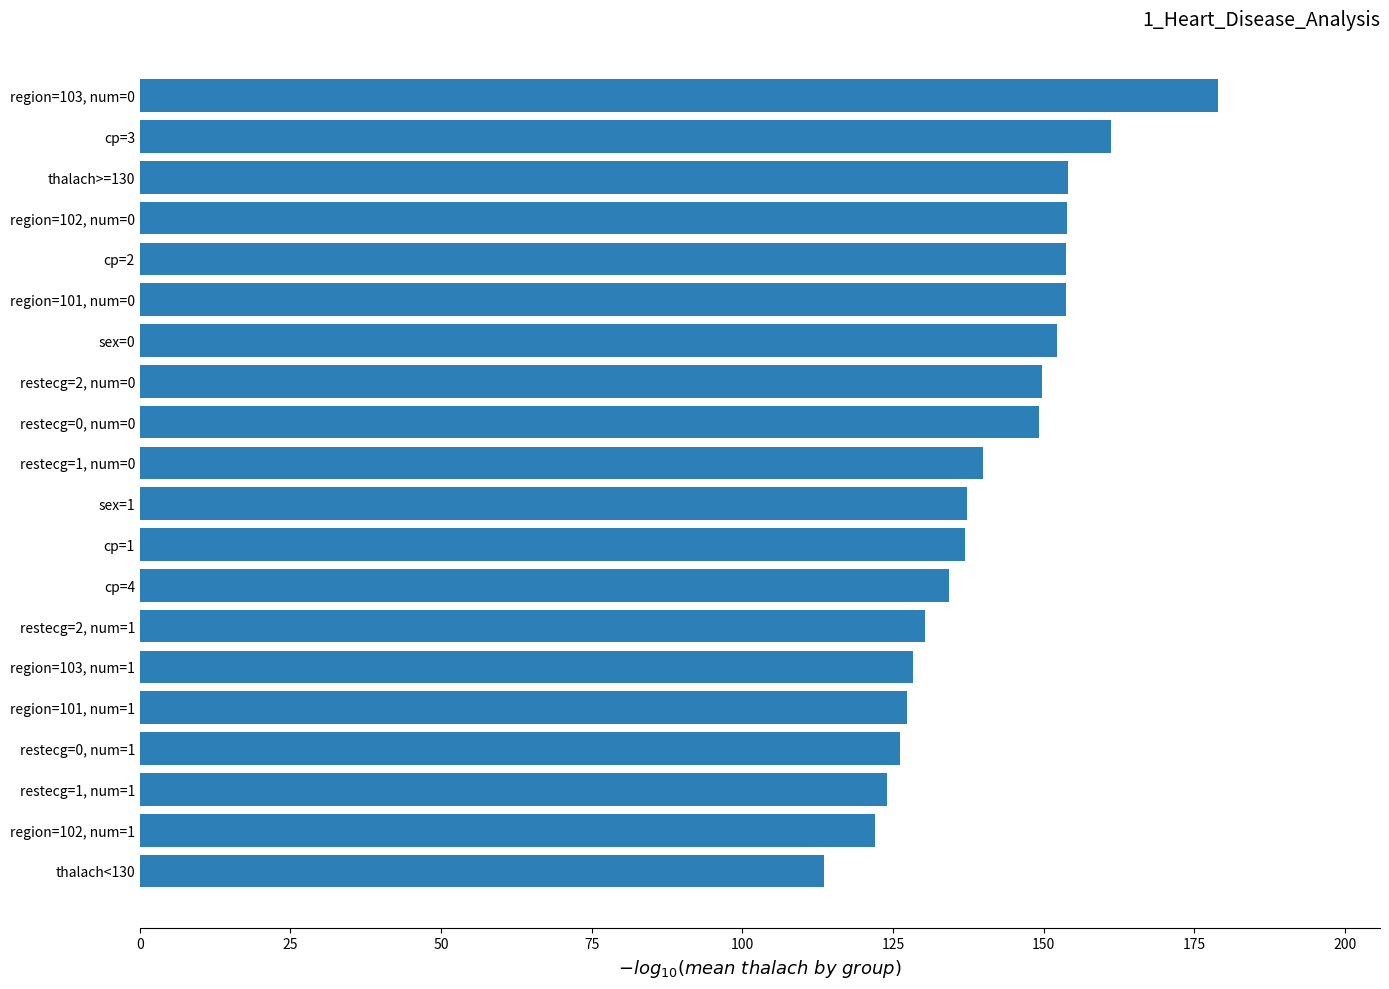

What is the difference between the maximum and second lowest values?

57.0